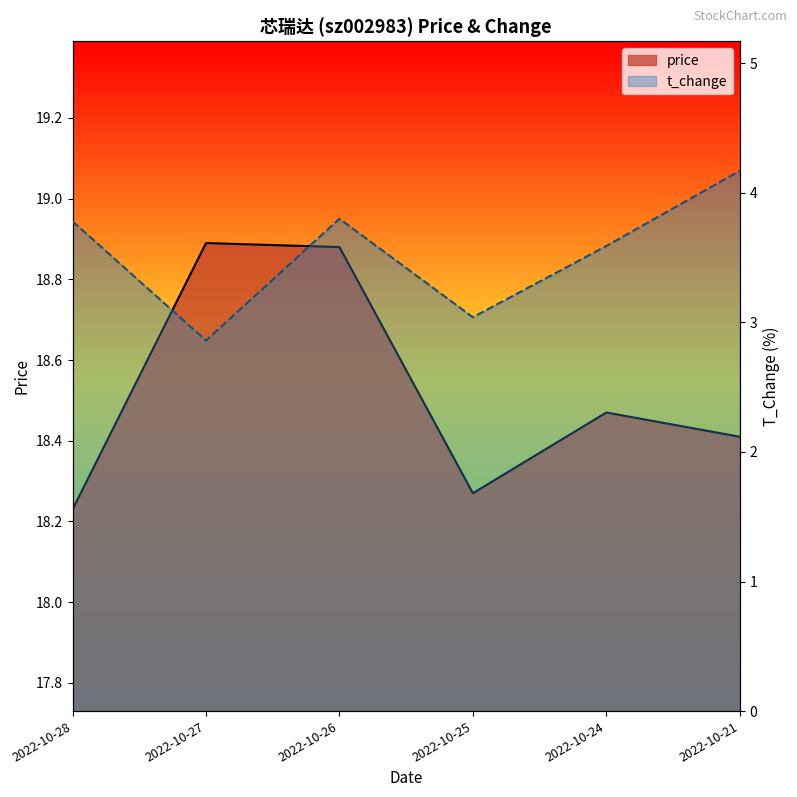

What is the value of the price point at the 2nd from the left?

18.9